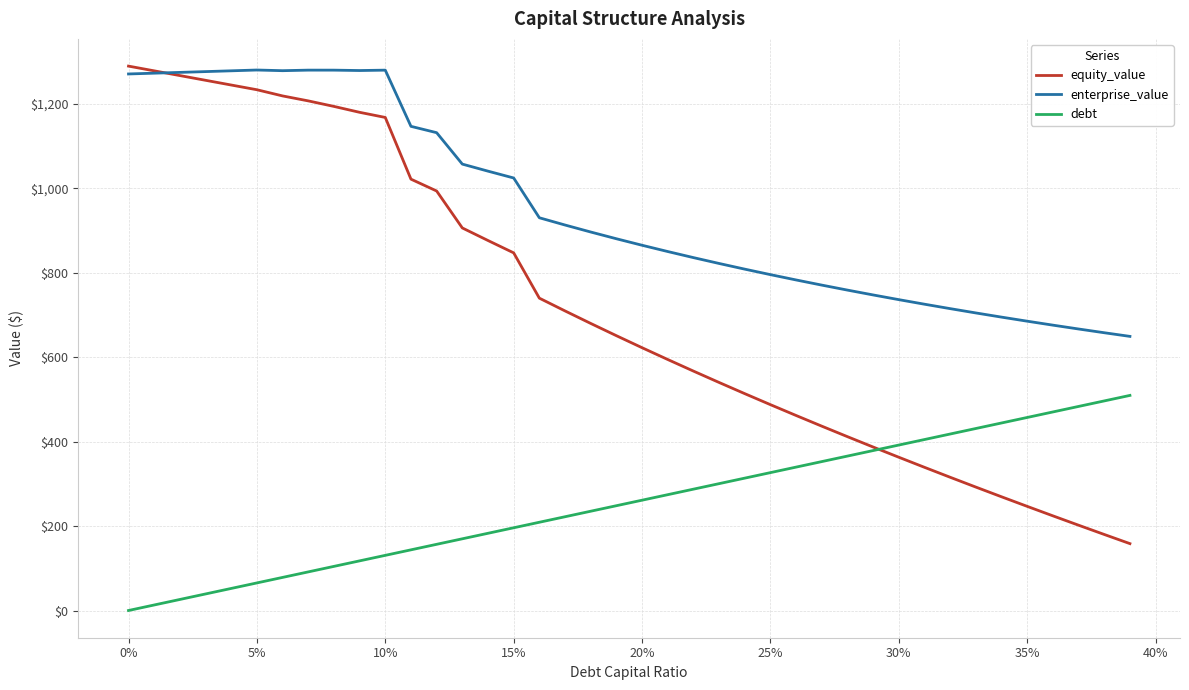

What is the greatest value displayed?

1289.2